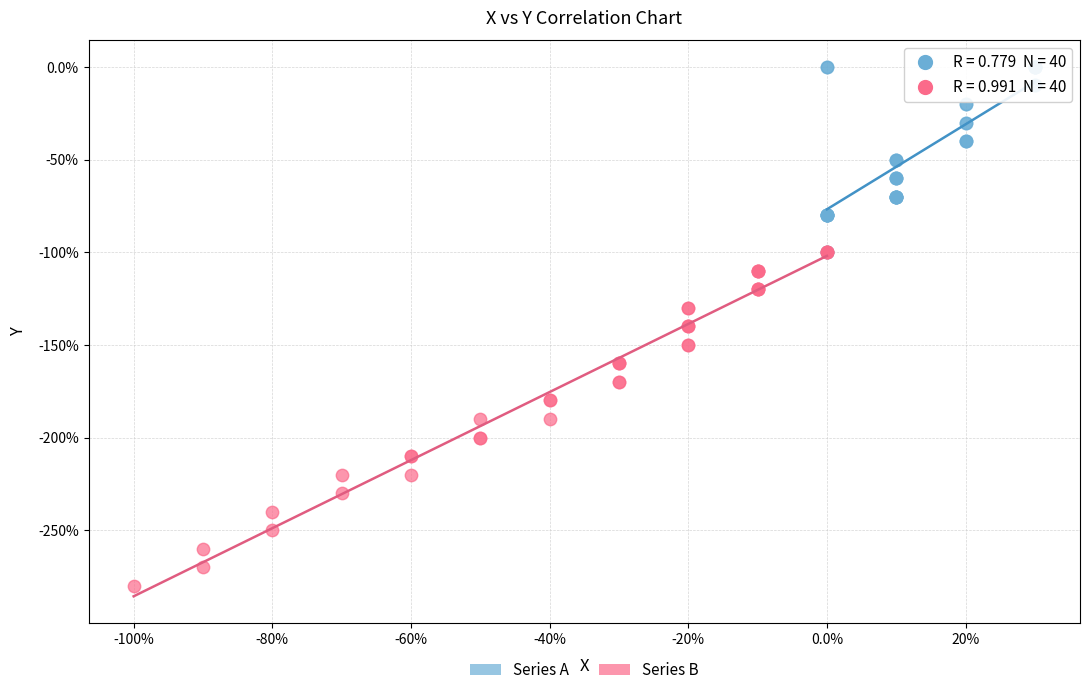

What are all the series names shown in the legend?

Series A, Series B